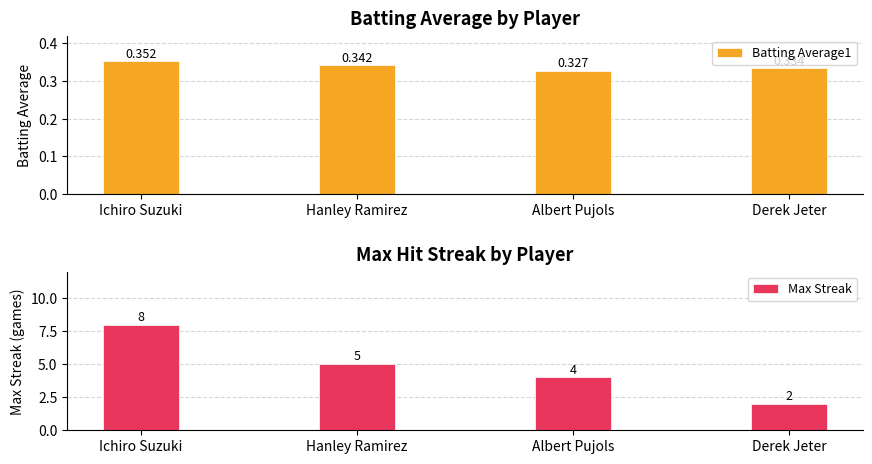

Count the number of categories in the chart.

4